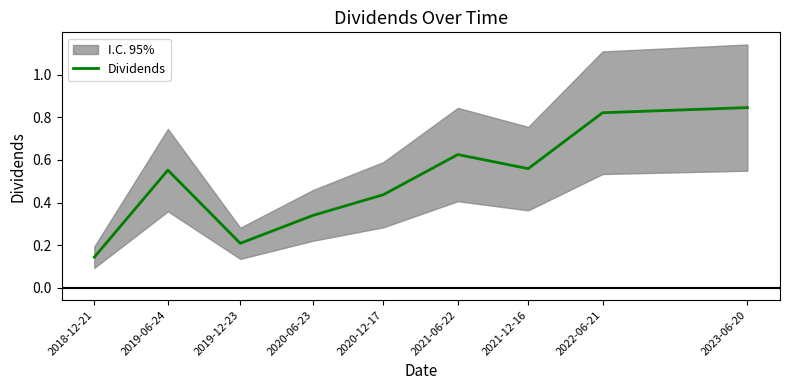

Reading left to right, transcribe all the data shown in this chart.

0.1	0.6	0.2	0.3	0.4	0.6	0.6	0.8	0.8